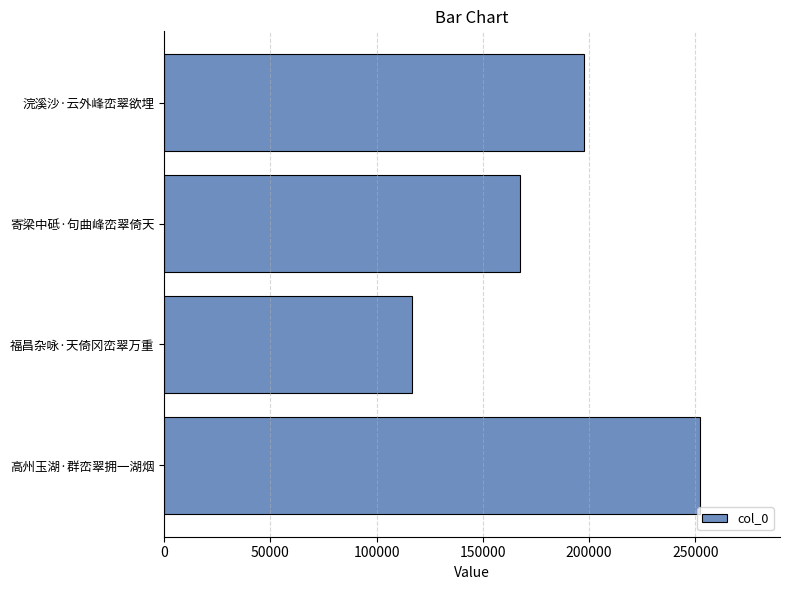

What is the difference between the second highest and second lowest values?

29754